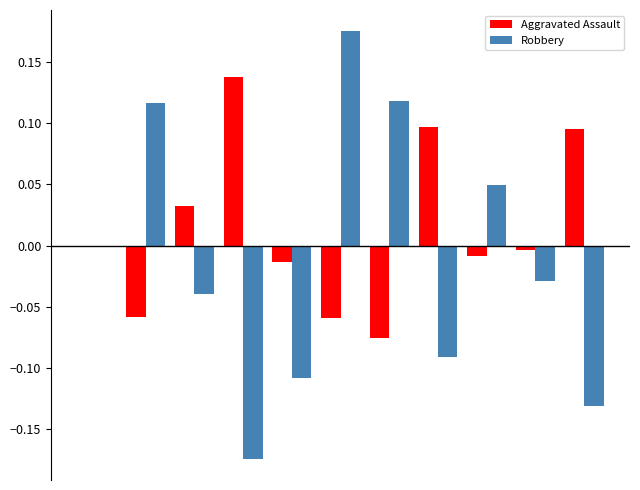

Which series has the largest total across all categories?

Aggravated Assault